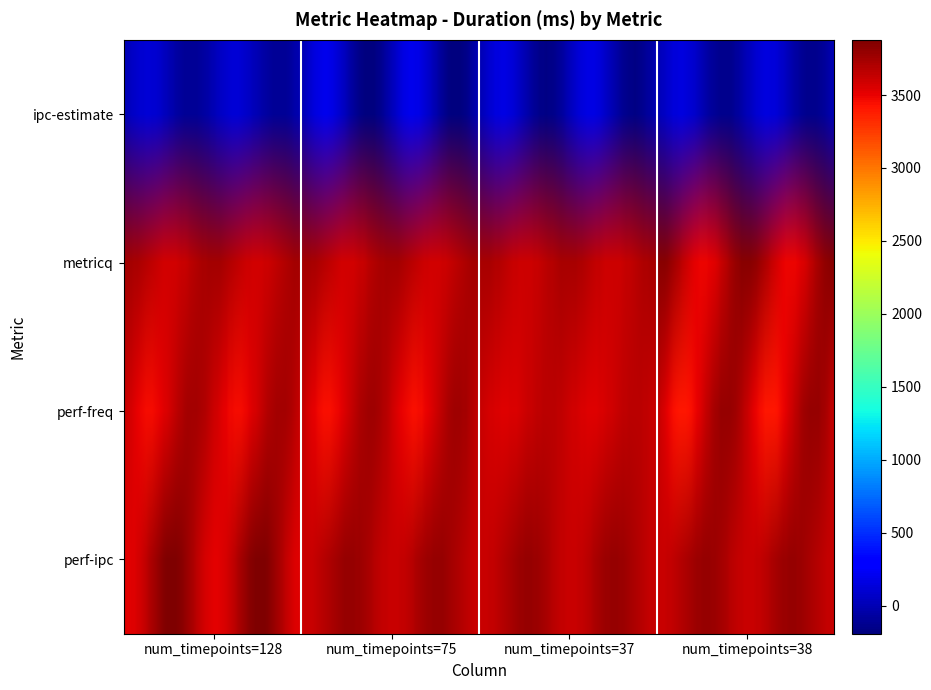

At how many categories does at least one series exceed 432?

4